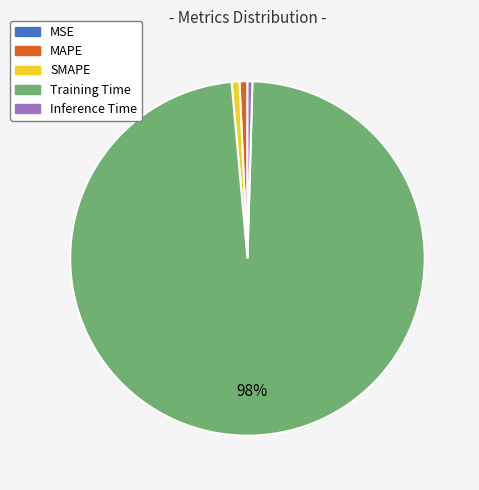

The Training Time slice represents 98% of the pie. True or false?

True